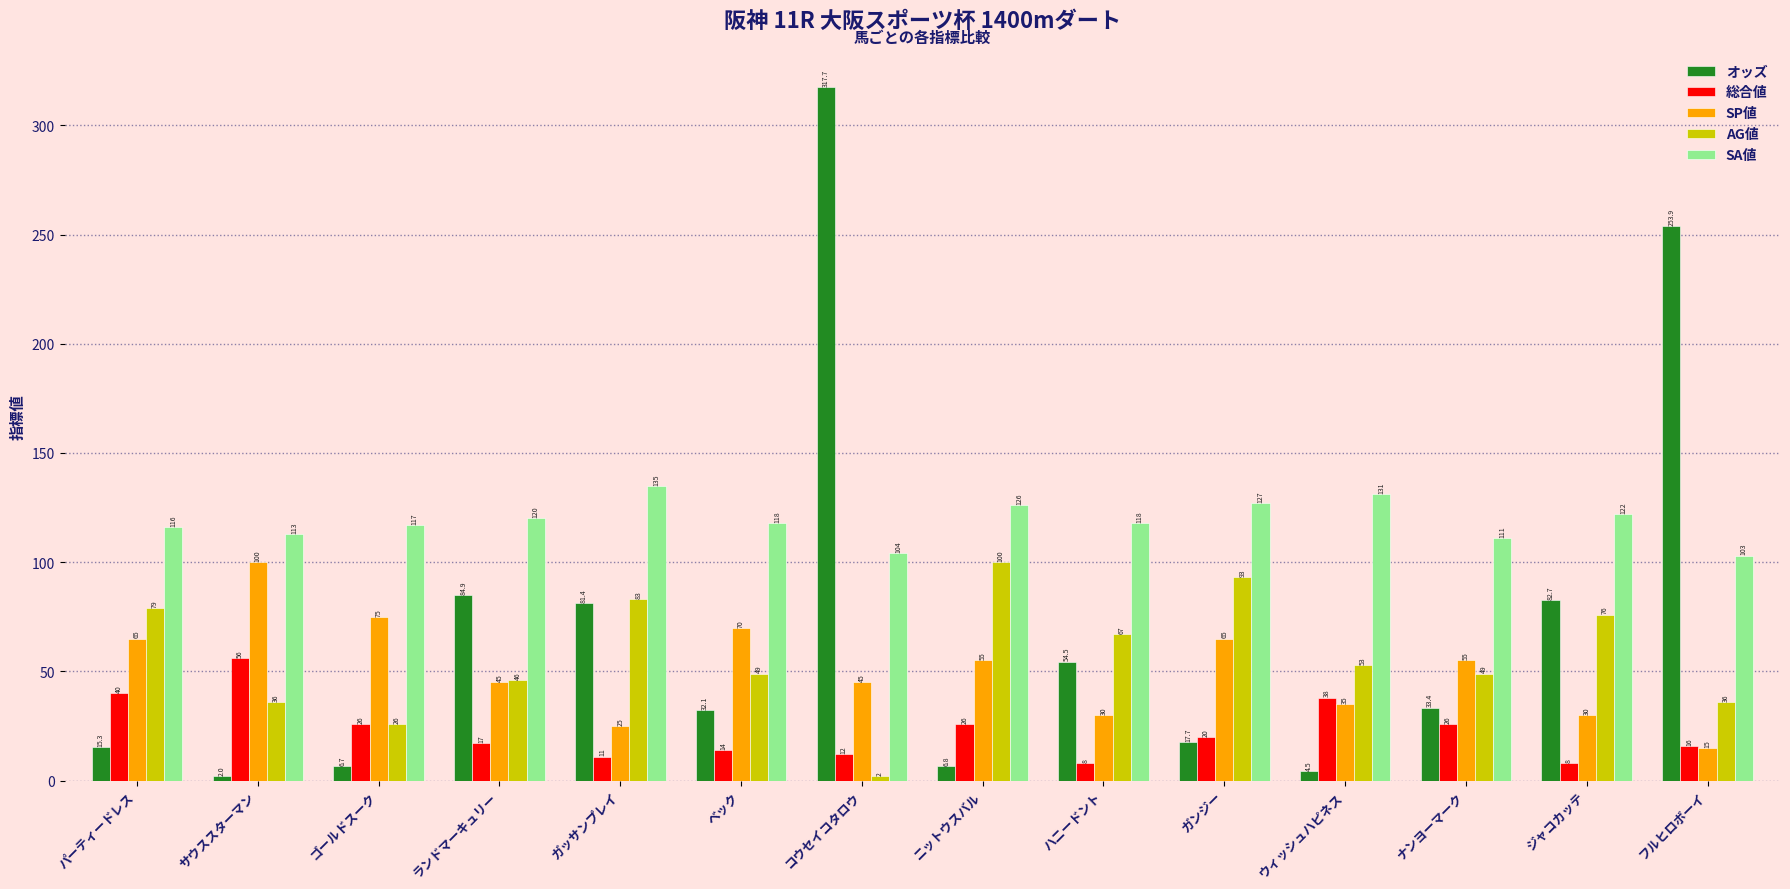

Which series has the widest spread of values?

オッズ